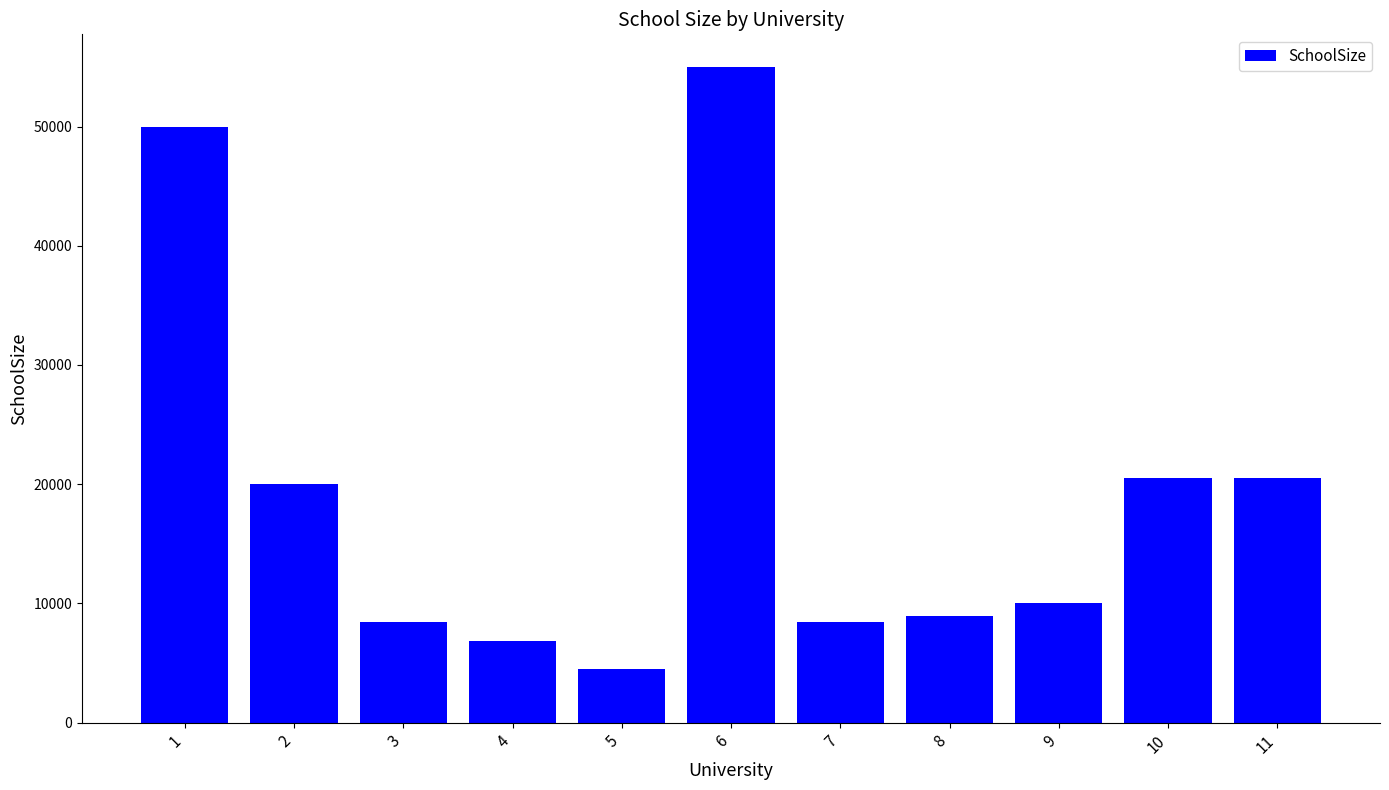

Is it true that the value at 1 is 34130?

False